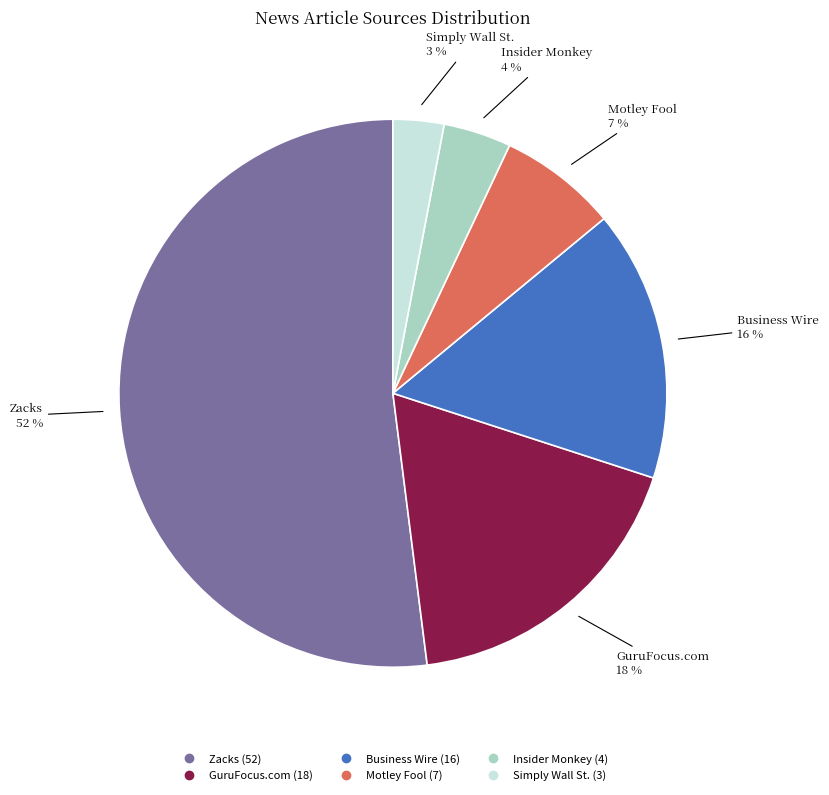

To the nearest percent, what portion does Insider Monkey represent?

4%